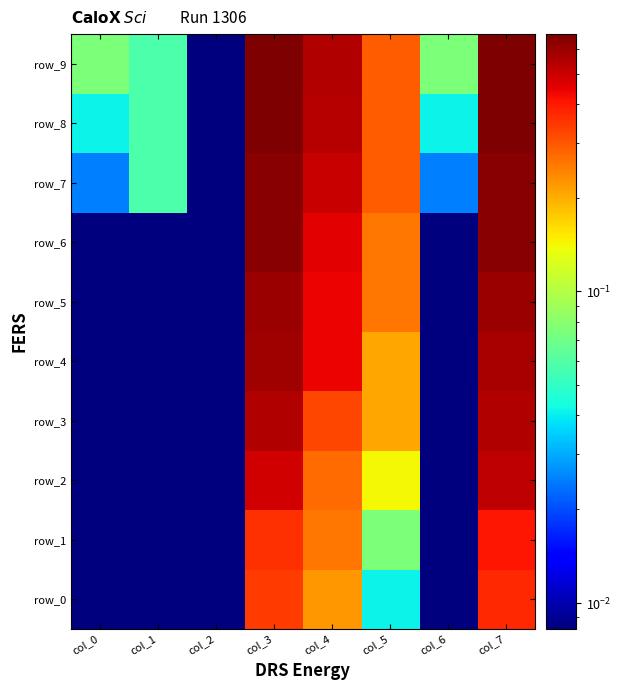

Rank the series at col_1 from highest to lowest value.

row_7, row_8, row_9, row_0, row_1, row_2, row_3, row_4, row_5, row_6